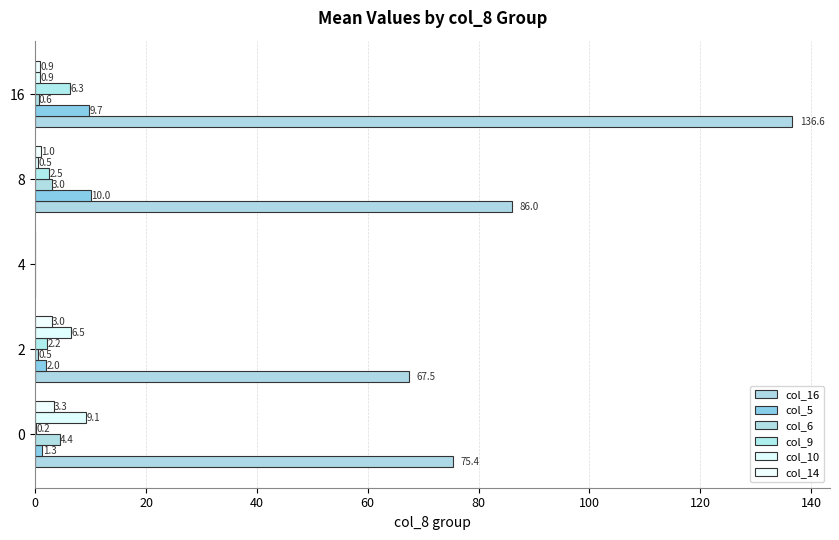

How many data points in col_16 are above 75?

3